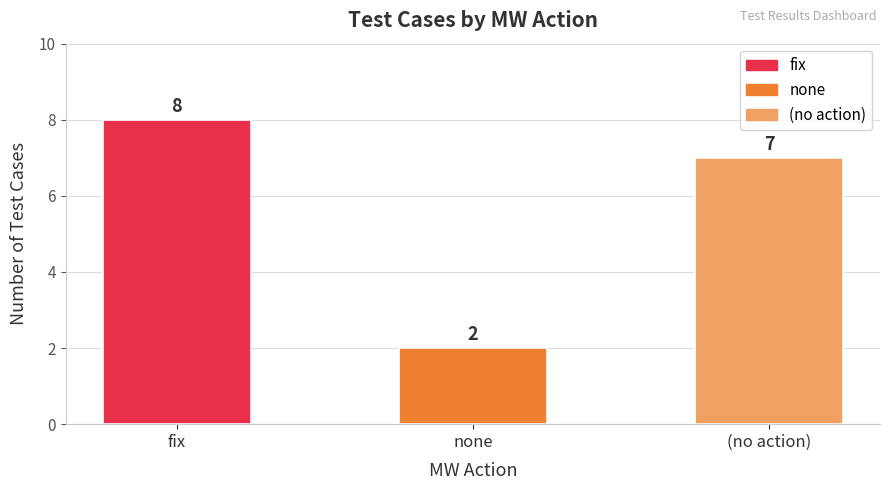

Reading right to left, extract all data points from this chart.

7	2	8